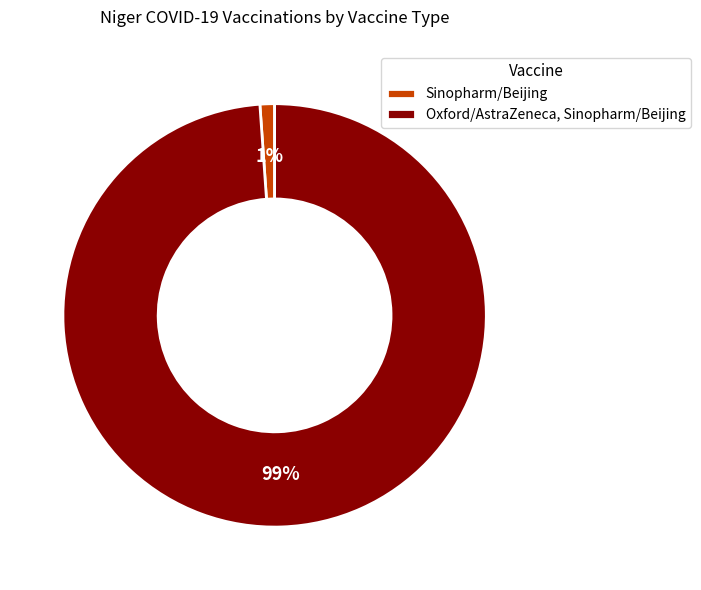

Is there a majority slice in this chart?

Yes